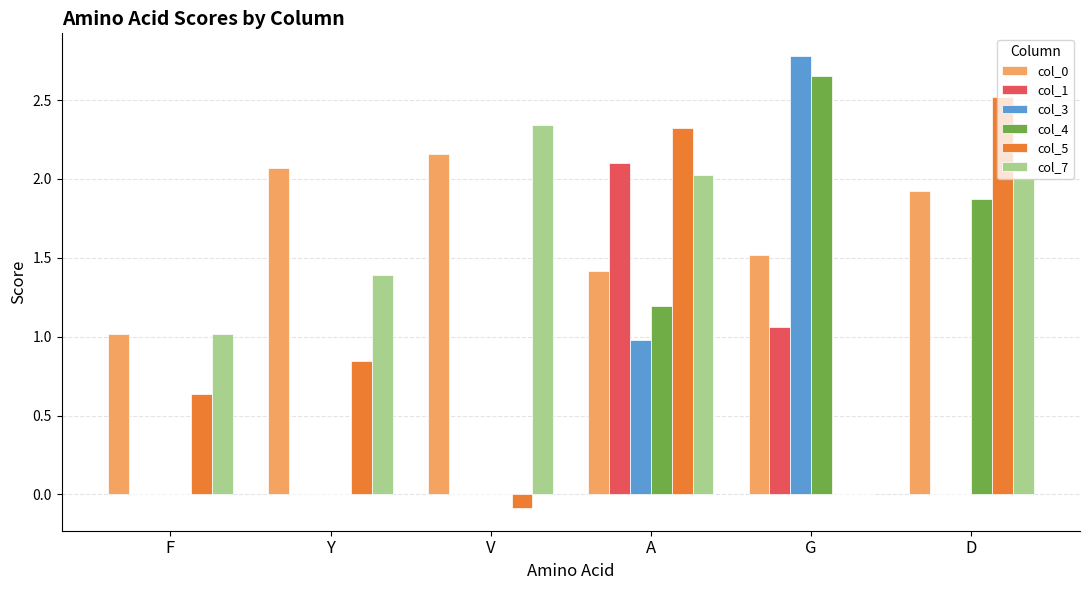

Between Y and G, which series saw the biggest shift?

col_3